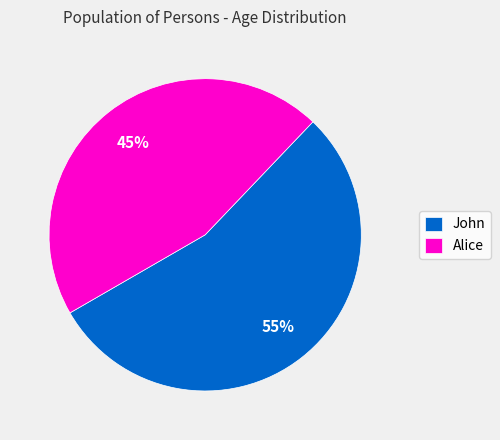

Which category has the biggest portion of the pie?

John